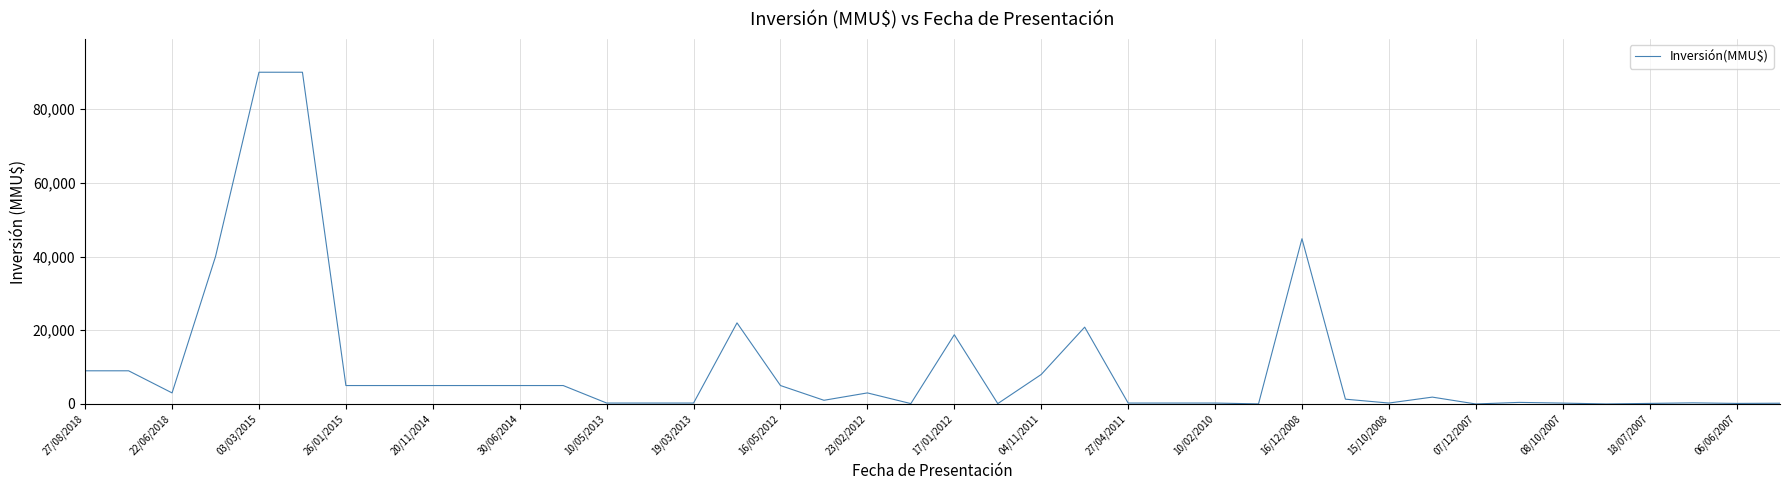

What is the greatest value displayed?

90000